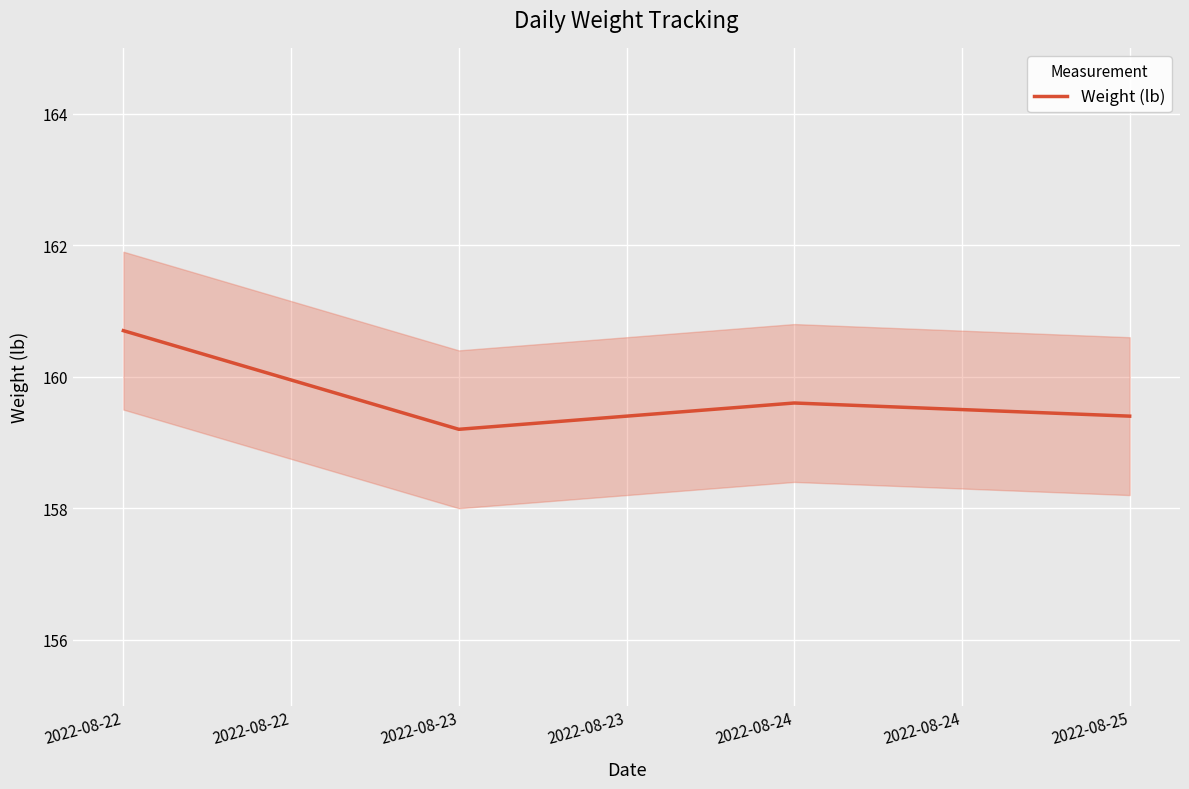

The Weight (lb) series shows 54.9 at 2022-08-23. True or false?

False